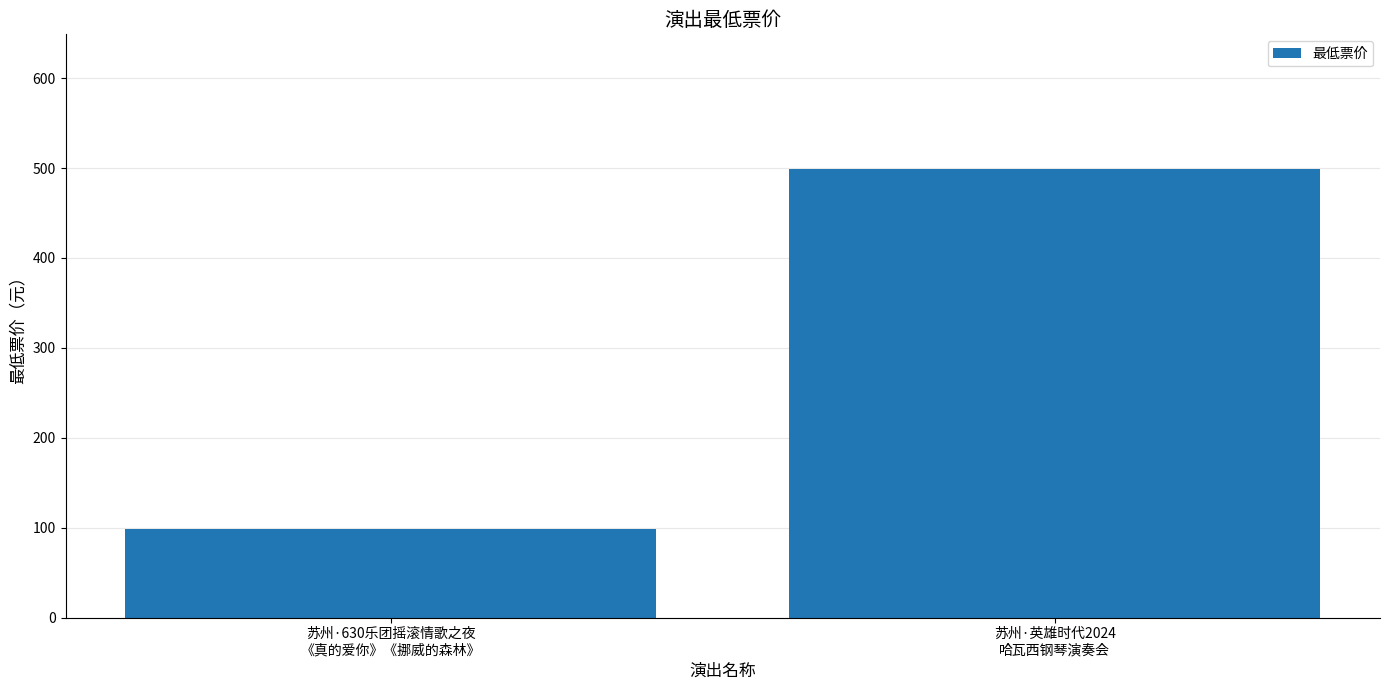

What is the value of the 1st bar from the left?

98